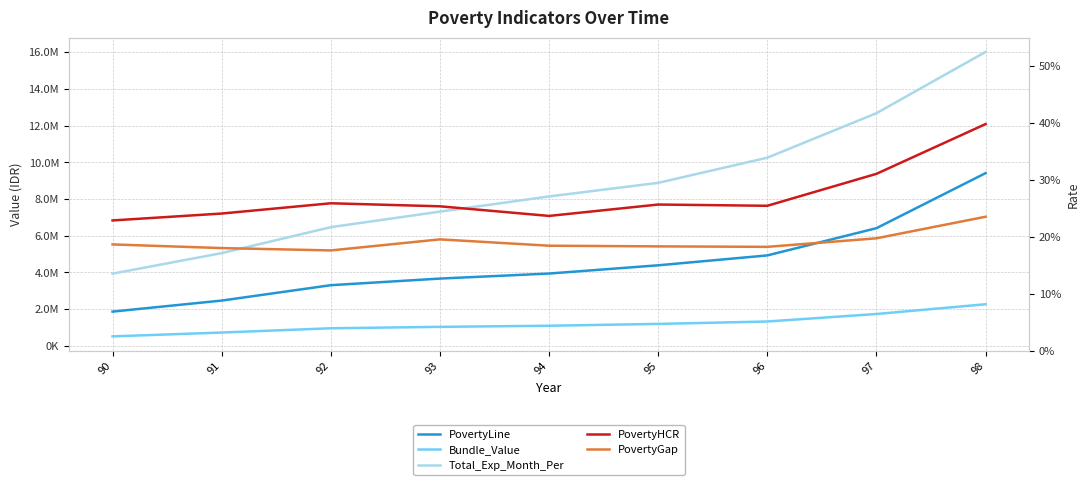

True or false: PovertyGap has more than 1 points higher than both neighbors.

False